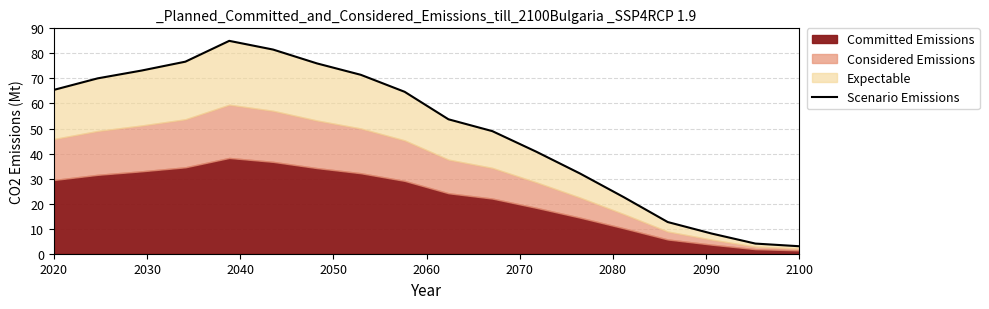

The value at 12 is 32.0. True or false?

True